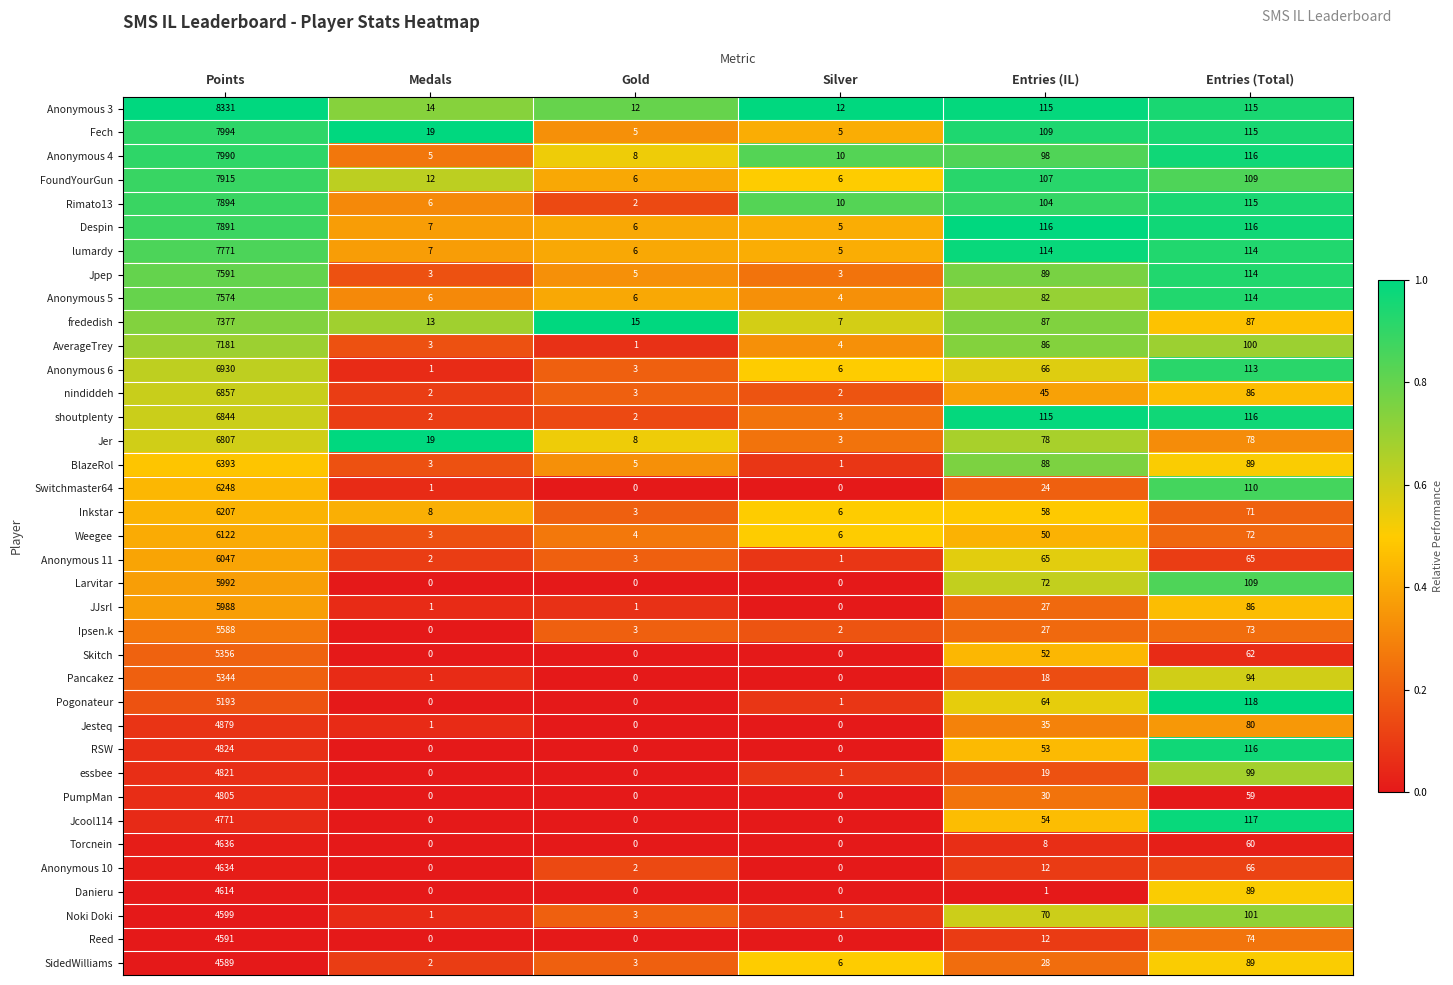

Between Silver and Entries (IL), which series saw the biggest shift?

shoutplenty